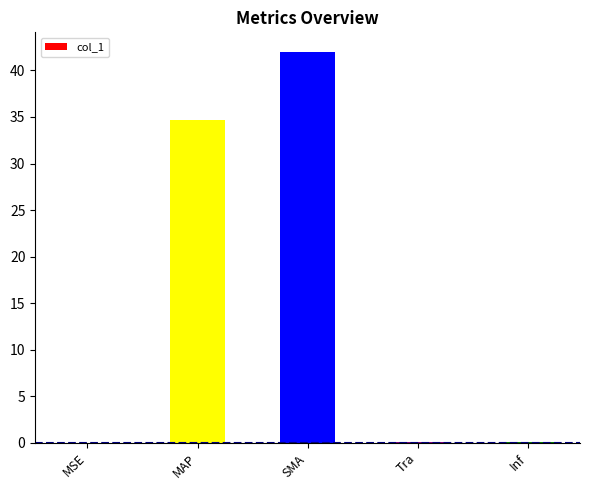

Are the bars grouped side by side (vs. stacked)?

No